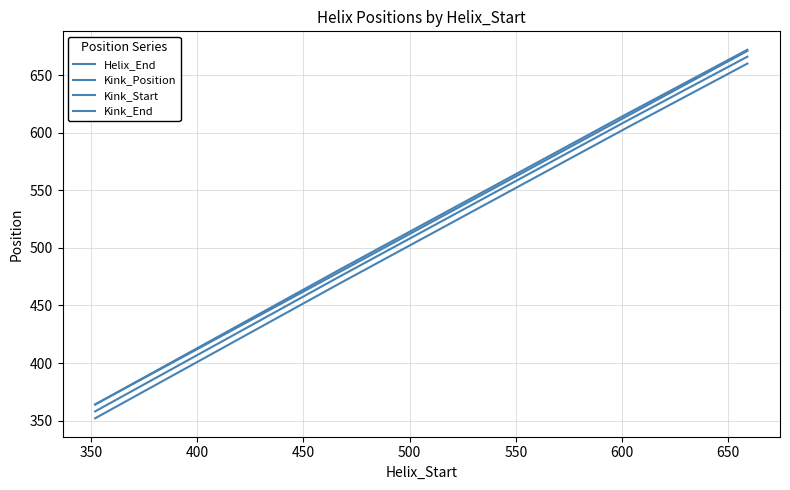

Does the chart have visible grid lines?

Yes